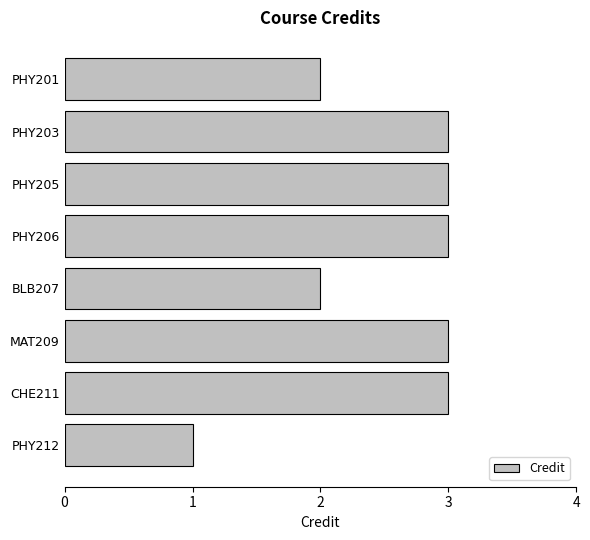

Approximately how many times larger is the value at PHY206 compared to PHY201?

1.5